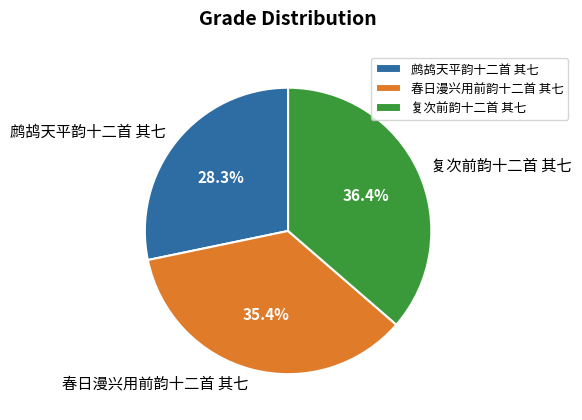

To the nearest percent, what is the difference between the largest and smallest slice percentages?

8%